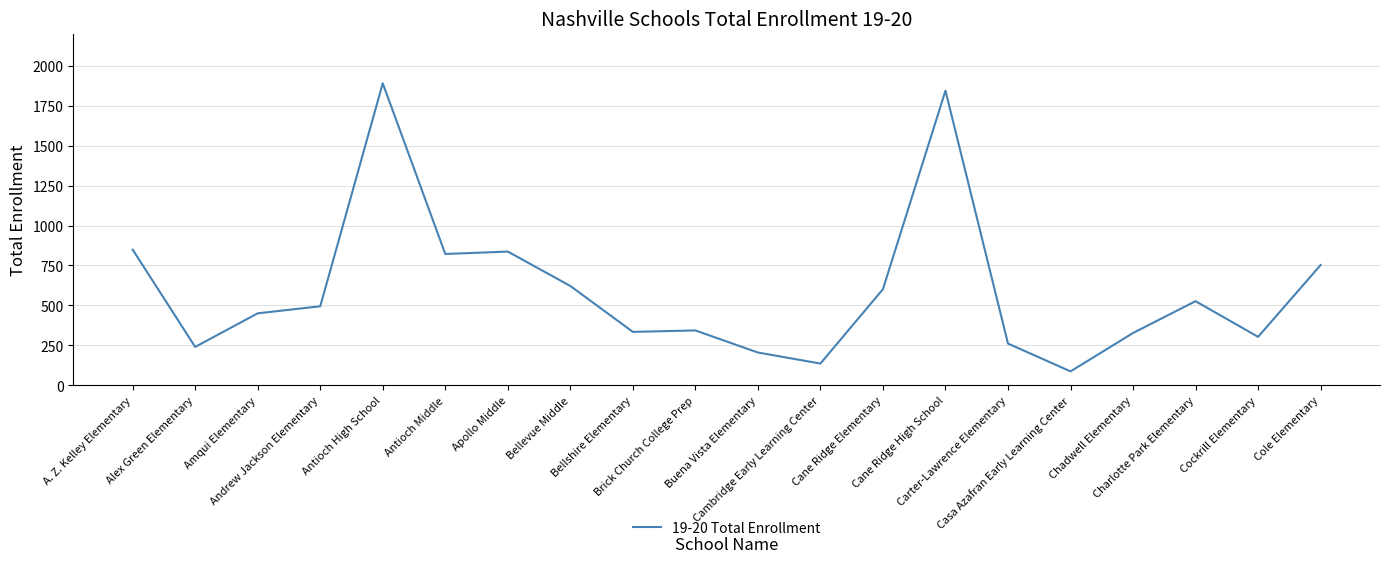

What is the greatest value displayed?

1889